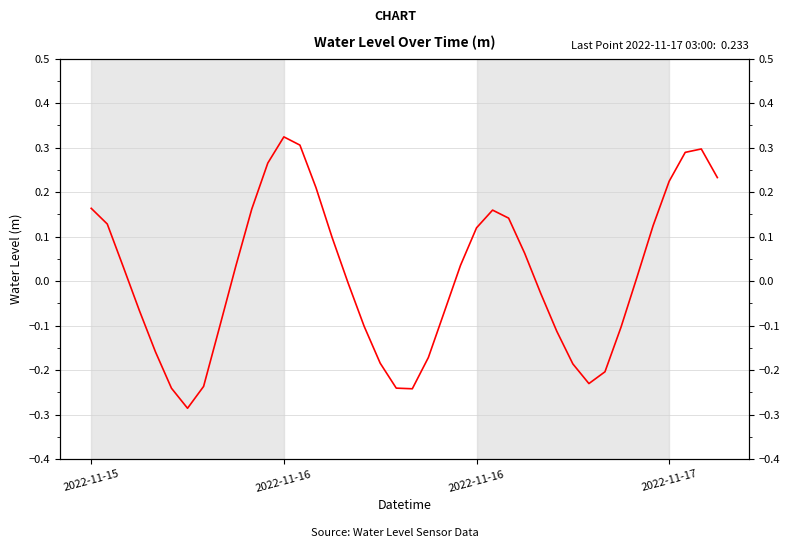

How many distinct data groups are displayed?

1